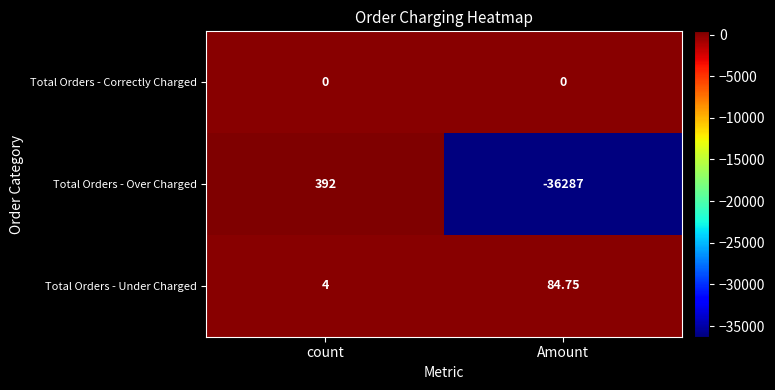

Which series has the largest total across all categories?

Total Orders - Under Charged